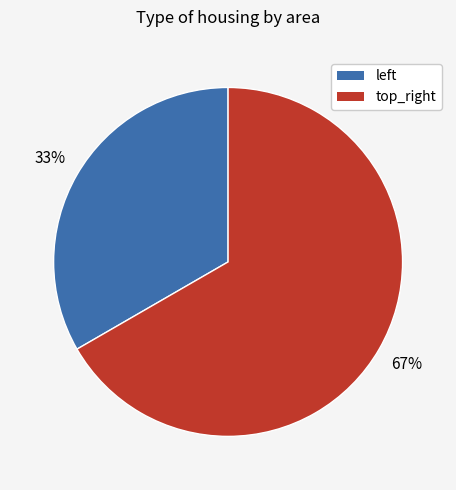

Which slice represents more than half of the pie?

top_right